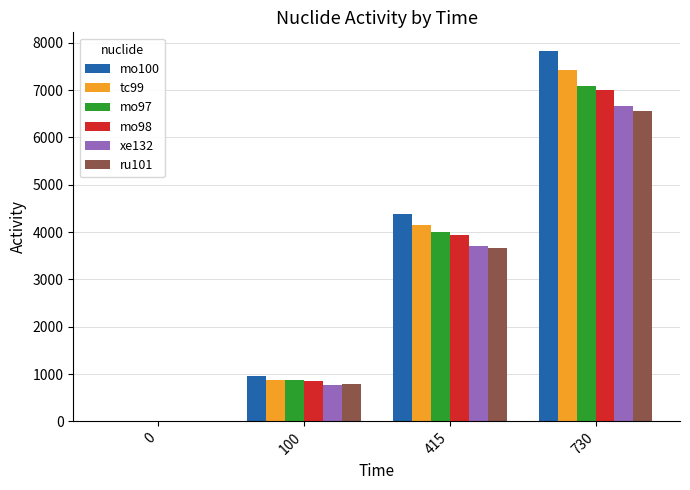

Which category has the highest value in the ru101 series?

730